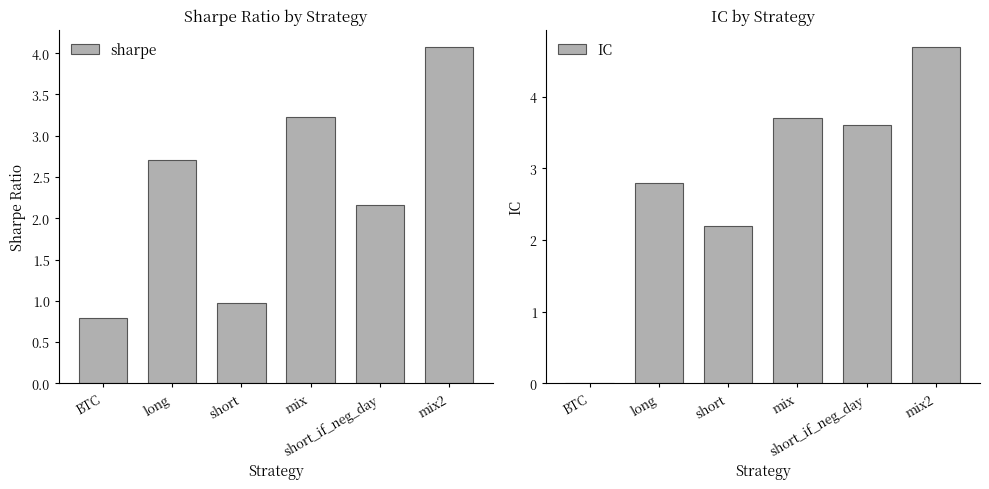

What is the sum of the sharpe values at short and long?

3.7